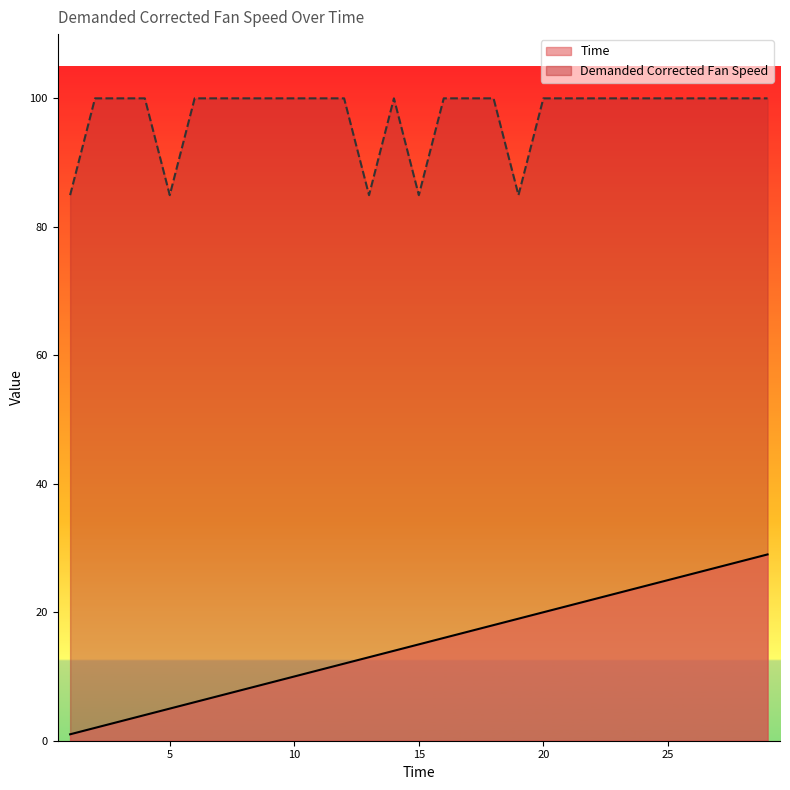

List the series in order of their overall mean, lowest first.

Time, Demanded Corrected Fan Speed